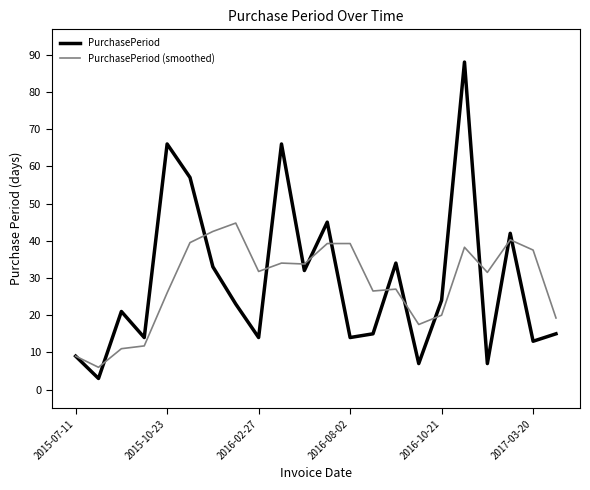

What is the lowest value of the PurchasePeriod series?

3.0